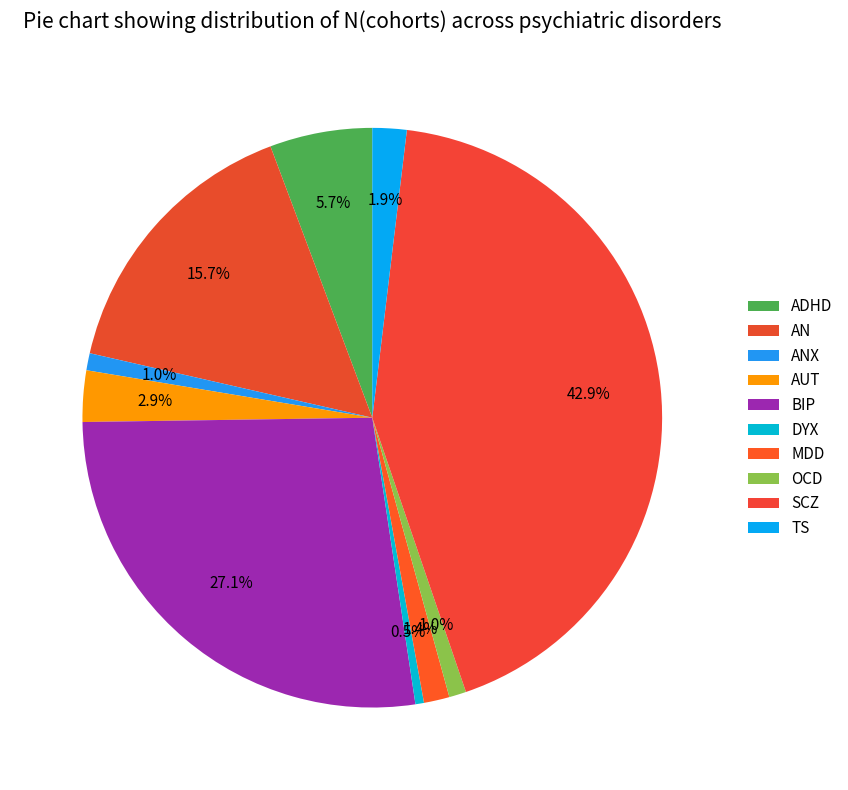

What portion of the pie excludes BIP?

72.9%